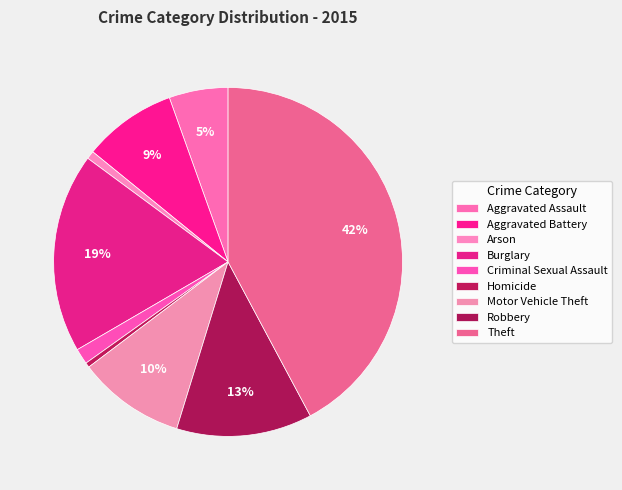

Count the number of slices in the pie.

9